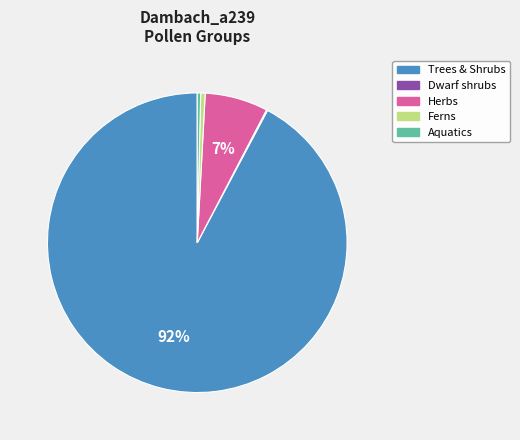

To the nearest percent, what is the average slice percentage?

20%